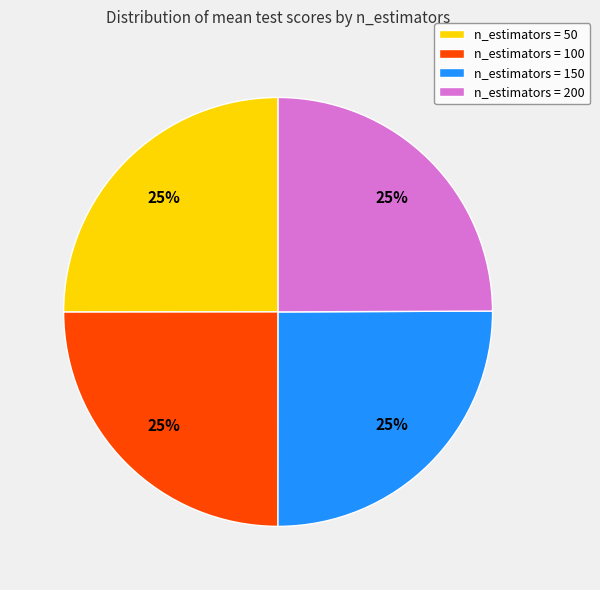

To the nearest percent, what portion does n_estimators = 200 represent?

25%